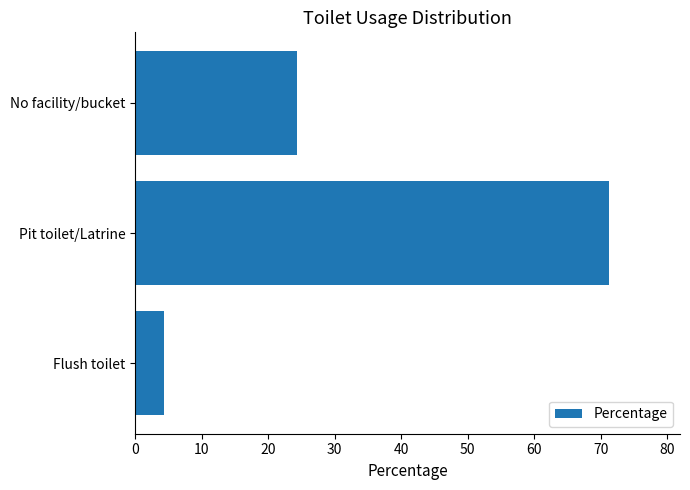

List the labels in order of value, smallest first.

Flush toilet, No facility/bucket, Pit toilet/Latrine